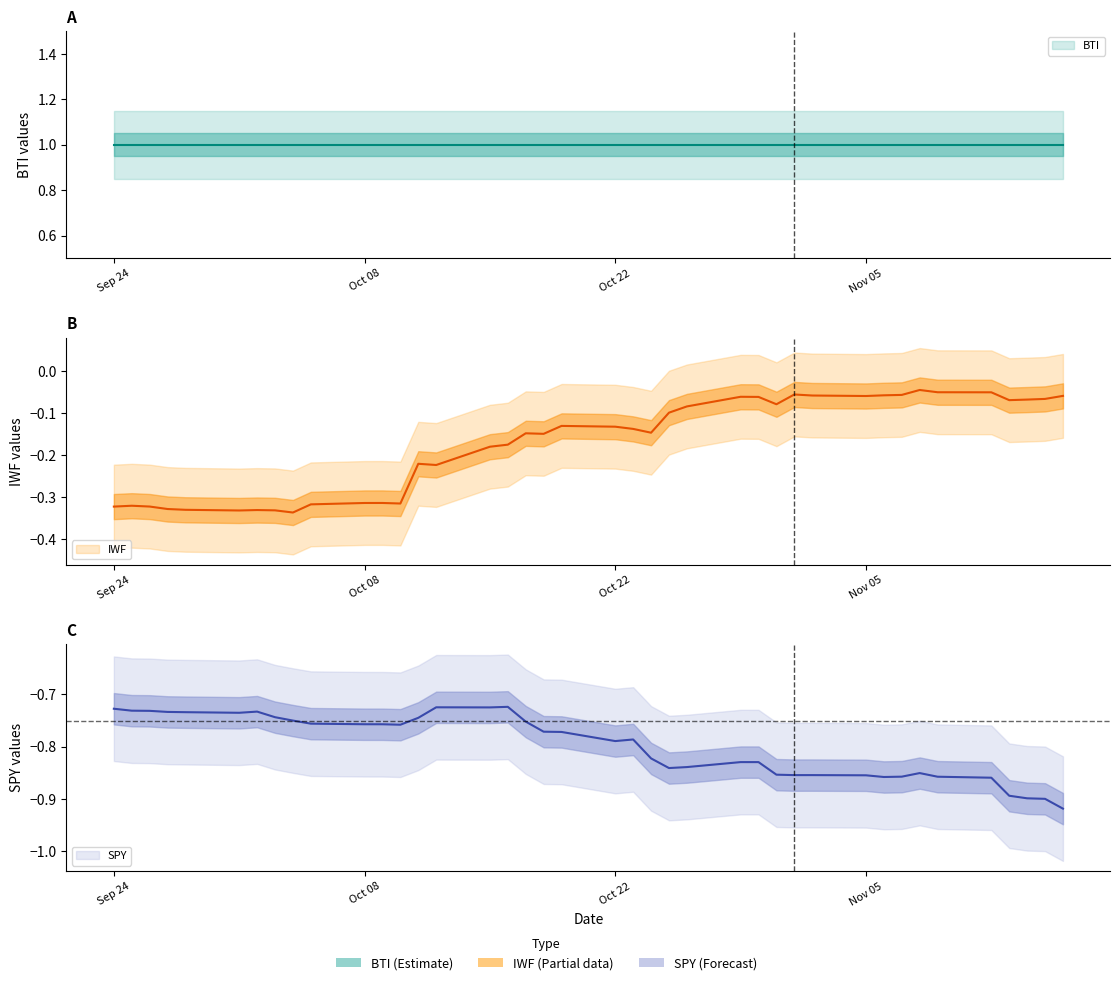

Which series changed the most between 14 and 30?

IWF